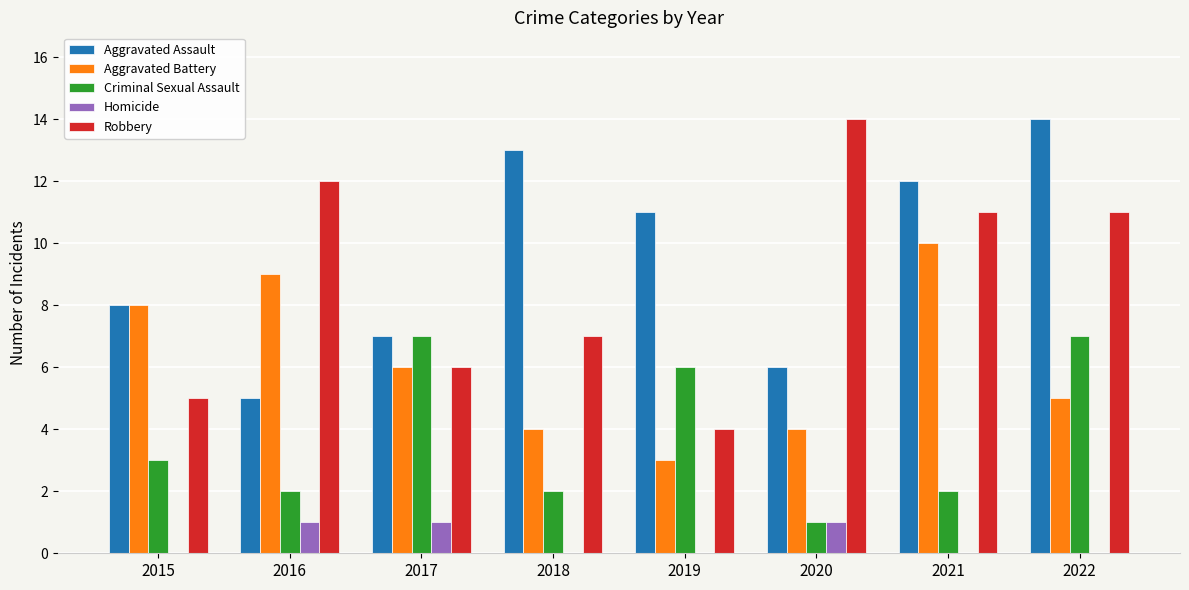

At which category is the sum across all series the highest?

2022